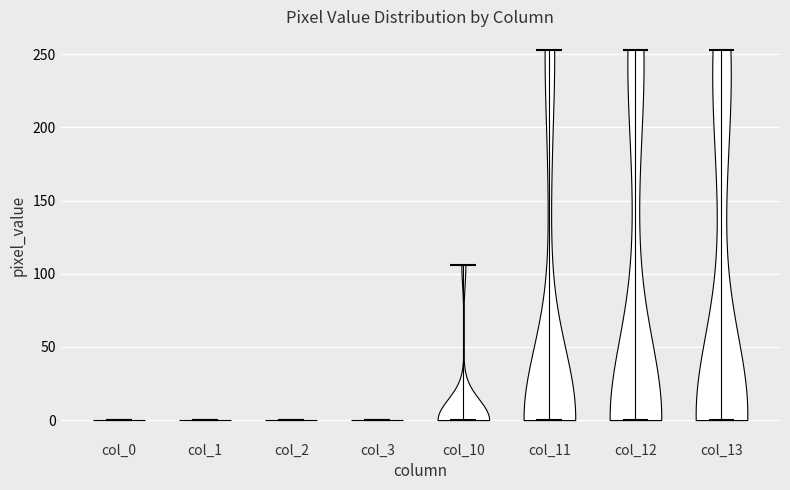

Reading left to right, read every violin against the y-axis: where its median line is, and the lowest and highest points it reaches. The values are not printed on the chart, so give them approximately, as read against the axis.

col_0: median line 0, lowest point 0, highest point 0
col_1: median line 0, lowest point 0, highest point 0
col_2: median line 0, lowest point 0, highest point 0
col_3: median line 0, lowest point 0, highest point 0
col_10: median line 0, lowest point 0, highest point 105
col_11: median line 0, lowest point 0, highest point 255
col_12: median line 0, lowest point 0, highest point 255
col_13: median line 0, lowest point 0, highest point 255